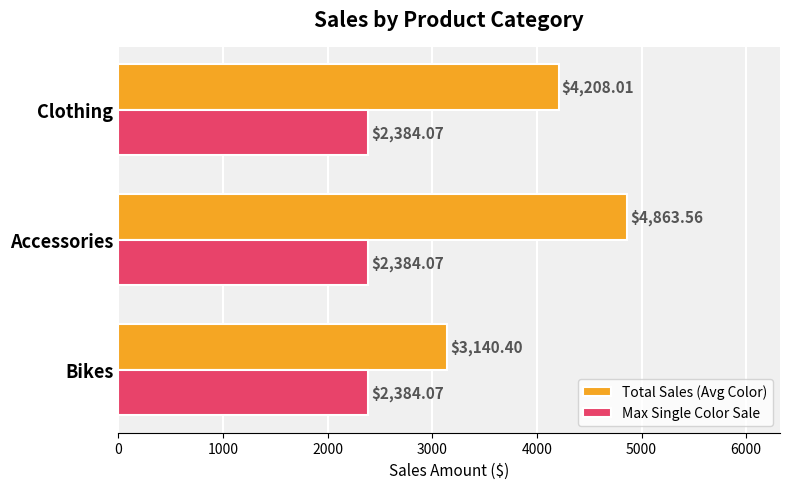

Where is Total Sales (Avg Color) nearest to the value 4001?

Clothing